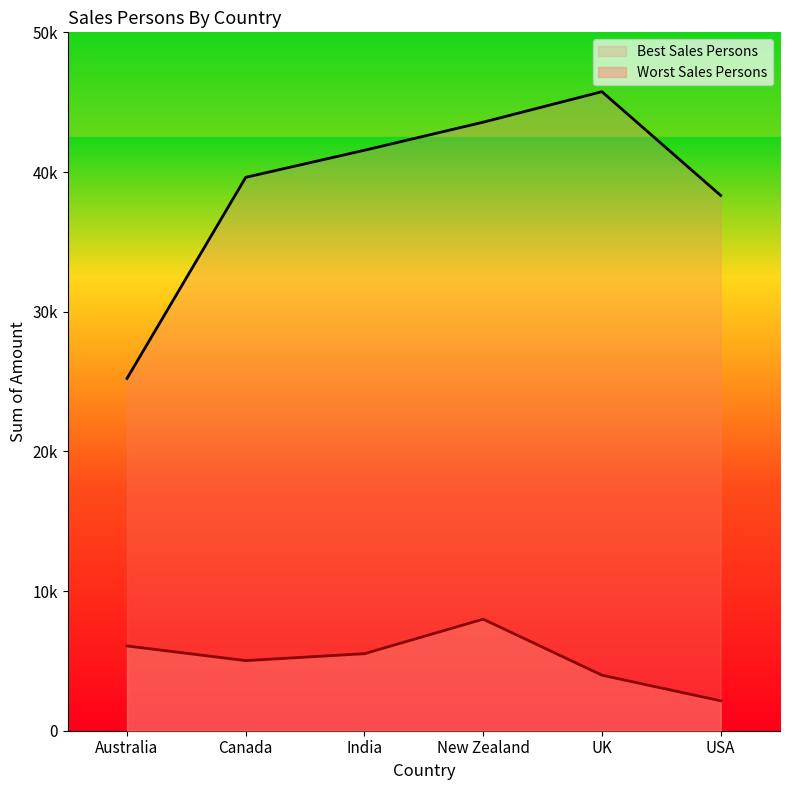

Rank the series by their average value, from lowest to highest.

Worst Sales Persons, Best Sales Persons